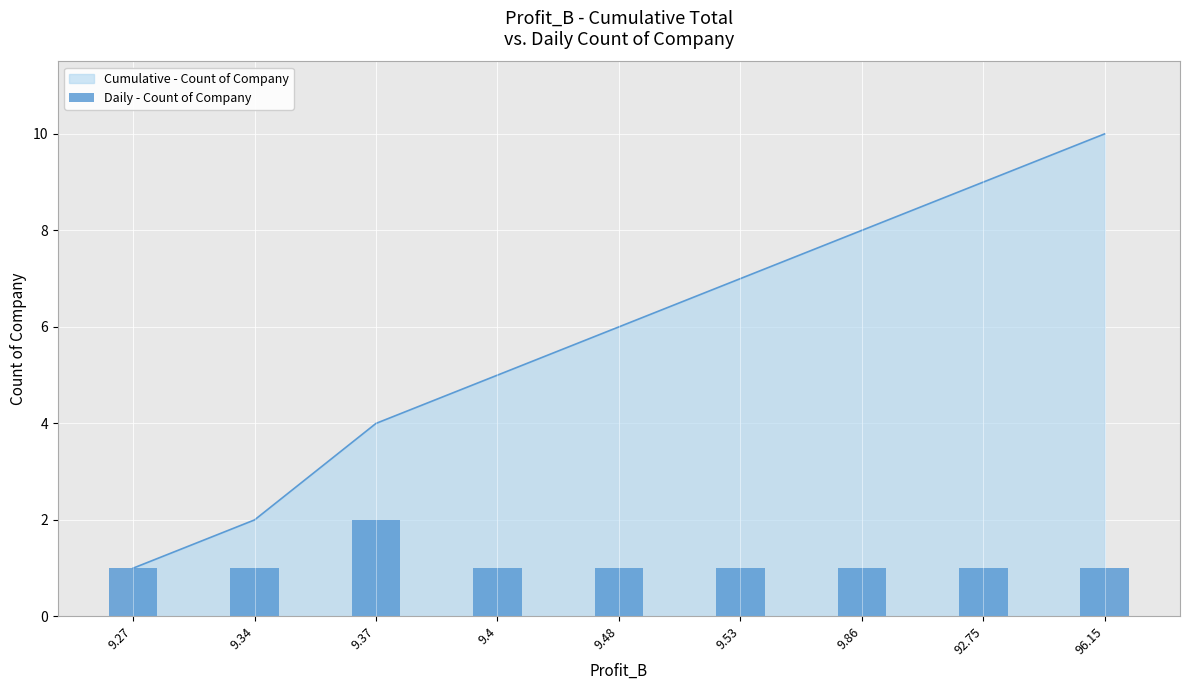

True or false: the data shows 2 at 92.75.

False